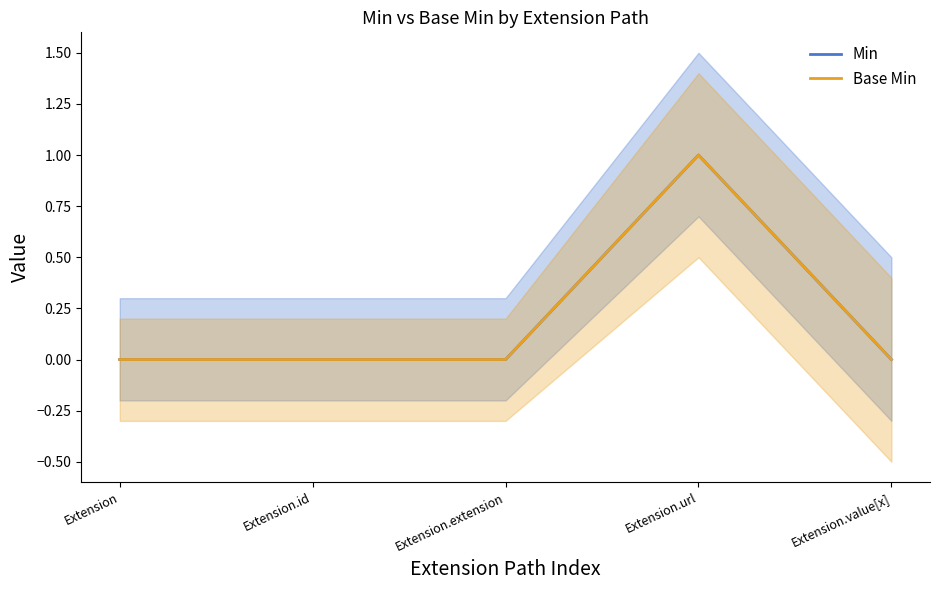

Where is the first local maximum for Min?

Extension.url